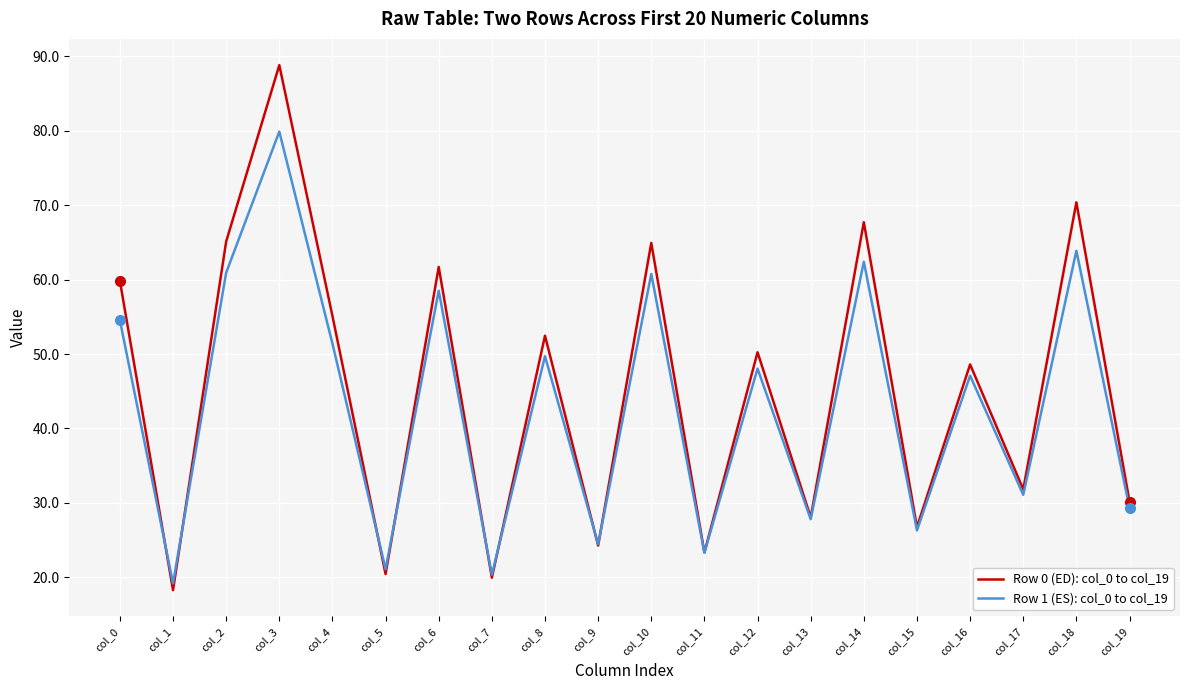

What is the difference between the highest and lowest values at col_0?

5.3